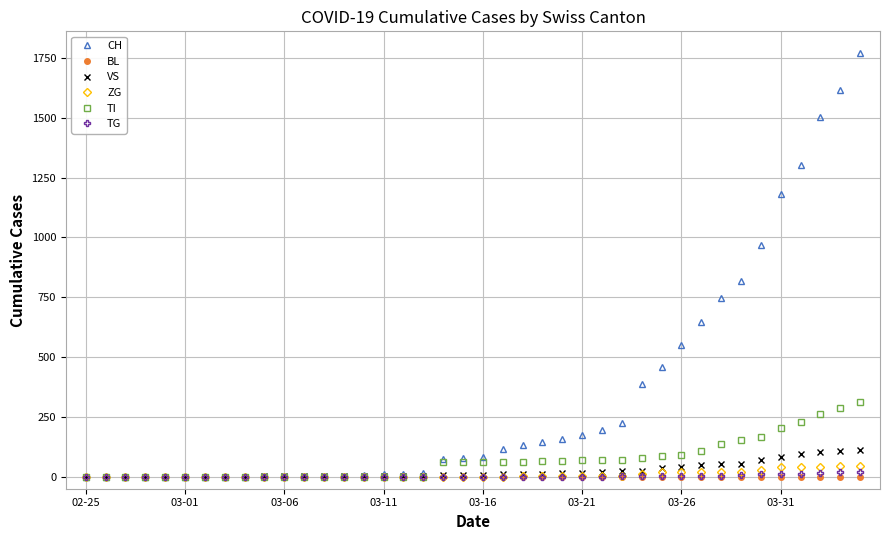

What is the greatest value displayed?

1773